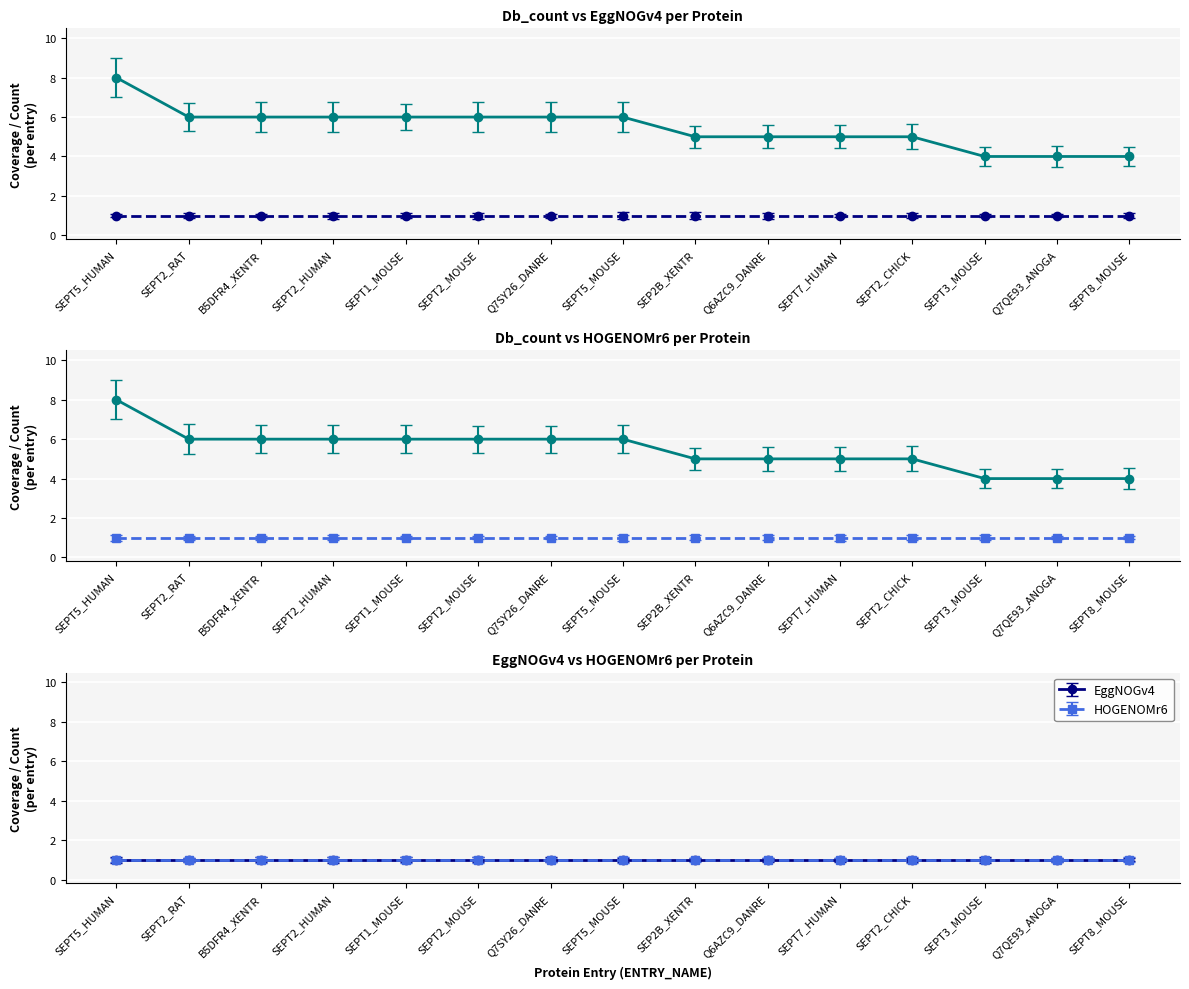

True or false: Db_count and HOGENOMr6 intersect in this chart.

False